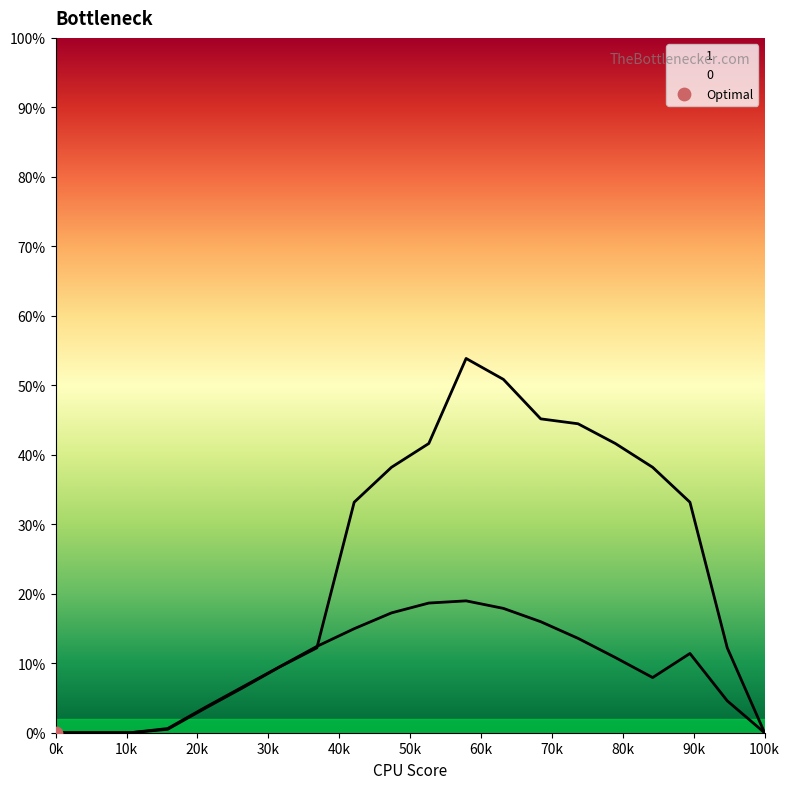

At how many categories does at least one series exceed 24?

10